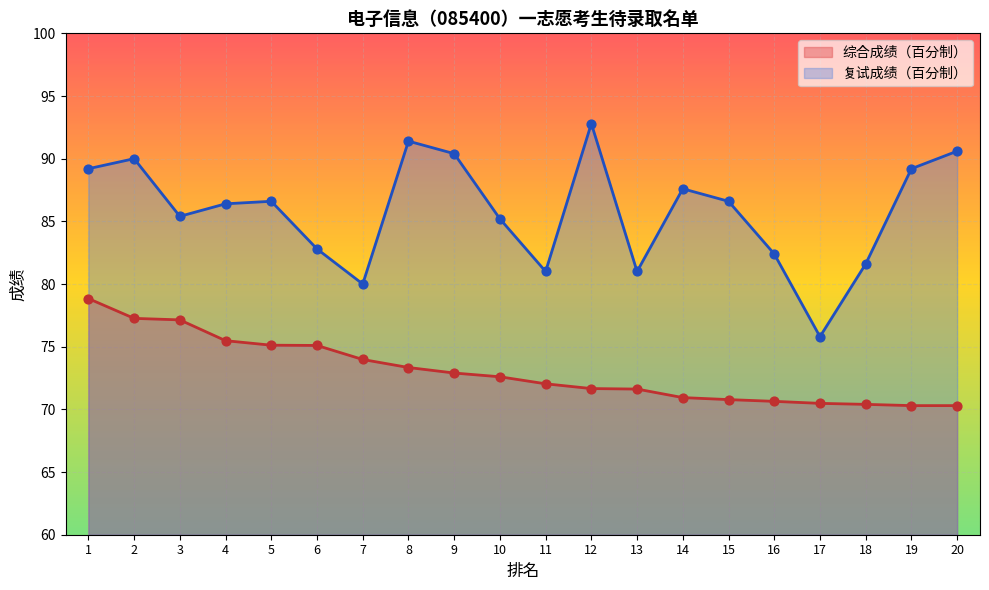

Is the value of 综合成绩（百分制） at 4 greater than the value of 复试成绩（百分制） at 8?

No